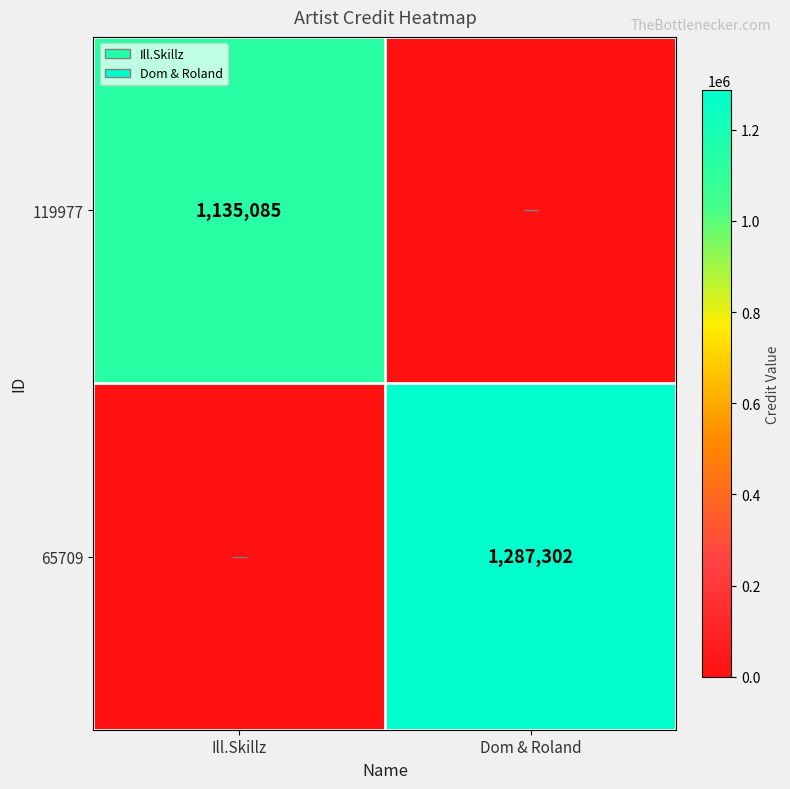

Is it true that 65709 equals 1287302 at Dom & Roland?

True